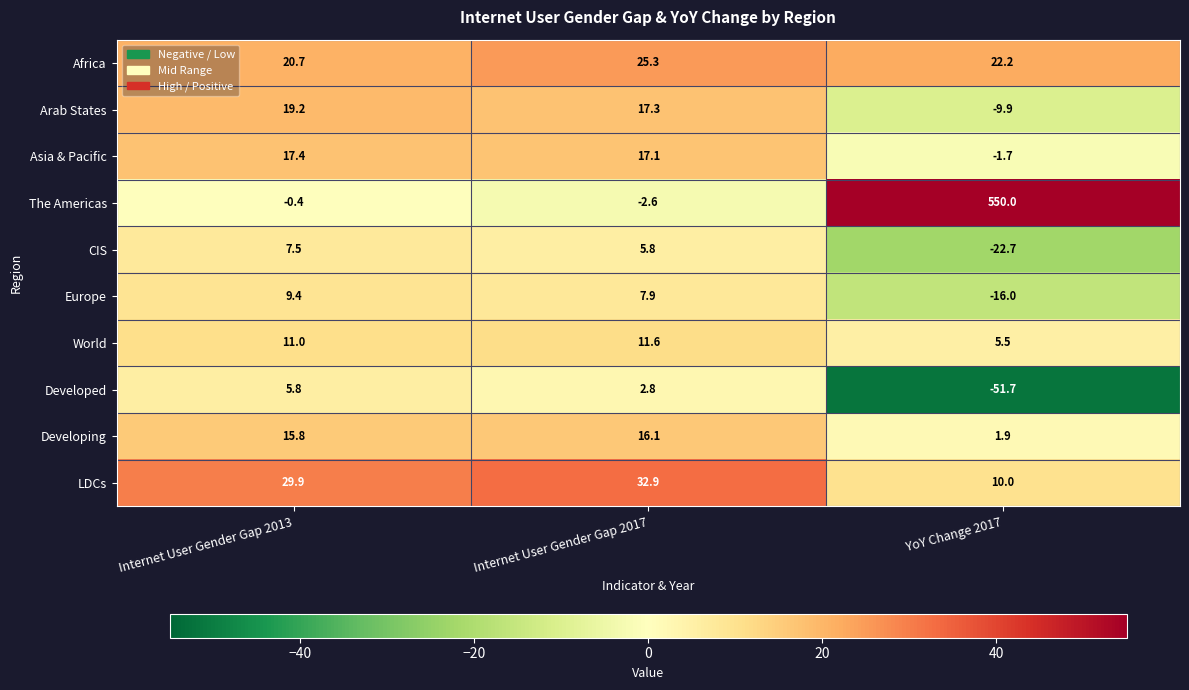

What is the highest value of the CIS series?

7.5